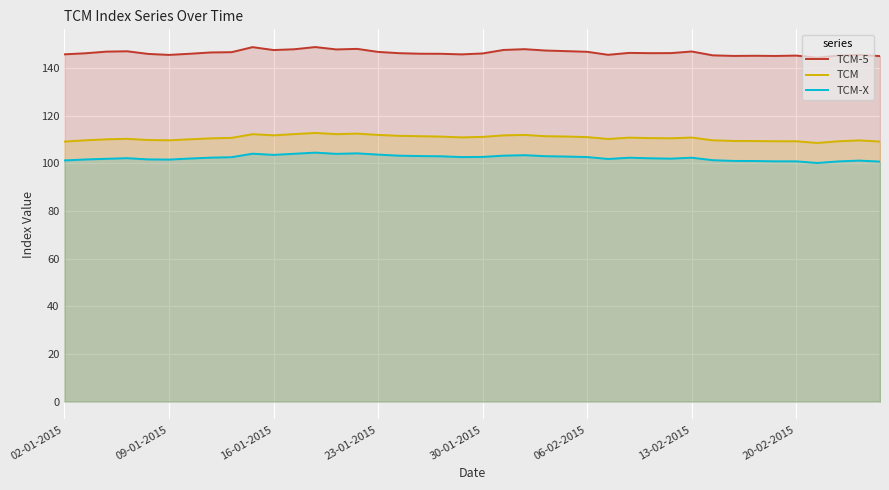

Does the chart display data point markers on the line(s)?

No